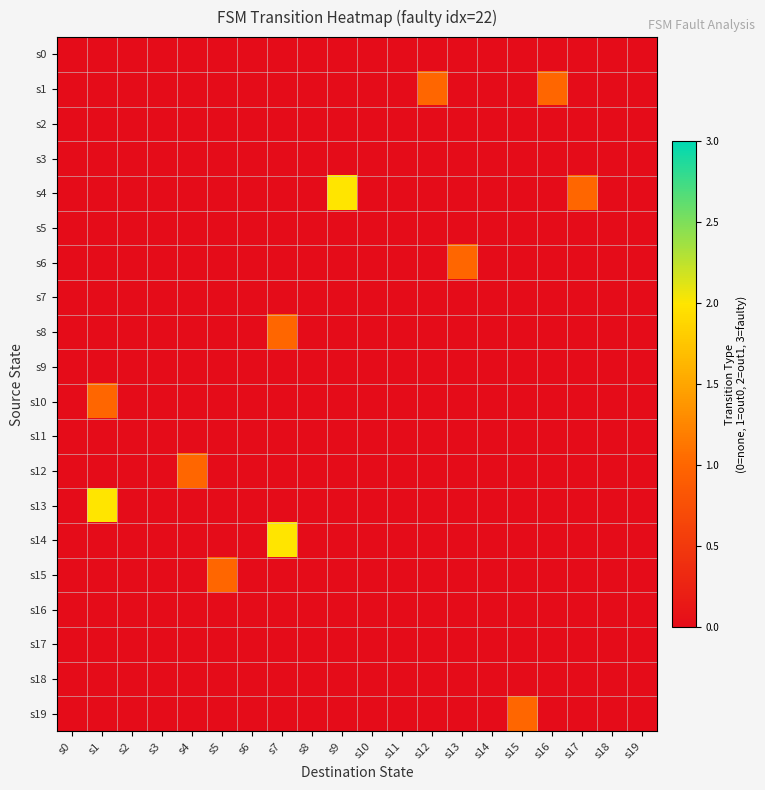

Reading left to right, what are all the values shown in this chart?

s0: s0=0	s1=0	s2=0	s3=0	s4=0	s5=0	s6=0	s7=0	s8=0	s9=0	s10=0	s11=0	s12=0	s13=0	s14=0	s15=0	s16=0	s17=0	s18=0	s19=0
s1: s0=0	s1=0	s2=0	s3=0	s4=0	s5=0	s6=0	s7=0	s8=0	s9=0	s10=0	s11=0	s12=1	s13=0	s14=0	s15=0	s16=1	s17=0	s18=0	s19=0
s2: s0=0	s1=0	s2=0	s3=0	s4=0	s5=0	s6=0	s7=0	s8=0	s9=0	s10=0	s11=0	s12=0	s13=0	s14=0	s15=0	s16=0	s17=0	s18=0	s19=0
s3: s0=0	s1=0	s2=0	s3=0	s4=0	s5=0	s6=0	s7=0	s8=0	s9=0	s10=0	s11=0	s12=0	s13=0	s14=0	s15=0	s16=0	s17=0	s18=0	s19=0
s4: s0=0	s1=0	s2=0	s3=0	s4=0	s5=0	s6=0	s7=0	s8=0	s9=2	s10=0	s11=0	s12=0	s13=0	s14=0	s15=0	s16=0	s17=1	s18=0	s19=0
s5: s0=0	s1=0	s2=0	s3=0	s4=0	s5=0	s6=0	s7=0	s8=0	s9=0	s10=0	s11=0	s12=0	s13=0	s14=0	s15=0	s16=0	s17=0	s18=0	s19=0
s6: s0=0	s1=0	s2=0	s3=0	s4=0	s5=0	s6=0	s7=0	s8=0	s9=0	s10=0	s11=0	s12=0	s13=1	s14=0	s15=0	s16=0	s17=0	s18=0	s19=0
s7: s0=0	s1=0	s2=0	s3=0	s4=0	s5=0	s6=0	s7=0	s8=0	s9=0	s10=0	s11=0	s12=0	s13=0	s14=0	s15=0	s16=0	s17=0	s18=0	s19=0
s8: s0=0	s1=0	s2=0	s3=0	s4=0	s5=0	s6=0	s7=1	s8=0	s9=0	s10=0	s11=0	s12=0	s13=0	s14=0	s15=0	s16=0	s17=0	s18=0	s19=0
s9: s0=0	s1=0	s2=0	s3=0	s4=0	s5=0	s6=0	s7=0	s8=0	s9=0	s10=0	s11=0	s12=0	s13=0	s14=0	s15=0	s16=0	s17=0	s18=0	s19=0
s10: s0=0	s1=1	s2=0	s3=0	s4=0	s5=0	s6=0	s7=0	s8=0	s9=0	s10=0	s11=0	s12=0	s13=0	s14=0	s15=0	s16=0	s17=0	s18=0	s19=0
s11: s0=0	s1=0	s2=0	s3=0	s4=0	s5=0	s6=0	s7=0	s8=0	s9=0	s10=0	s11=0	s12=0	s13=0	s14=0	s15=0	s16=0	s17=0	s18=0	s19=0
s12: s0=0	s1=0	s2=0	s3=0	s4=1	s5=0	s6=0	s7=0	s8=0	s9=0	s10=0	s11=0	s12=0	s13=0	s14=0	s15=0	s16=0	s17=0	s18=0	s19=0
s13: s0=0	s1=2	s2=0	s3=0	s4=0	s5=0	s6=0	s7=0	s8=0	s9=0	s10=0	s11=0	s12=0	s13=0	s14=0	s15=0	s16=0	s17=0	s18=0	s19=0
s14: s0=0	s1=0	s2=0	s3=0	s4=0	s5=0	s6=0	s7=2	s8=0	s9=0	s10=0	s11=0	s12=0	s13=0	s14=0	s15=0	s16=0	s17=0	s18=0	s19=0
s15: s0=0	s1=0	s2=0	s3=0	s4=0	s5=1	s6=0	s7=0	s8=0	s9=0	s10=0	s11=0	s12=0	s13=0	s14=0	s15=0	s16=0	s17=0	s18=0	s19=0
s16: s0=0	s1=0	s2=0	s3=0	s4=0	s5=0	s6=0	s7=0	s8=0	s9=0	s10=0	s11=0	s12=0	s13=0	s14=0	s15=0	s16=0	s17=0	s18=0	s19=0
s17: s0=0	s1=0	s2=0	s3=0	s4=0	s5=0	s6=0	s7=0	s8=0	s9=0	s10=0	s11=0	s12=0	s13=0	s14=0	s15=0	s16=0	s17=0	s18=0	s19=0
s18: s0=0	s1=0	s2=0	s3=0	s4=0	s5=0	s6=0	s7=0	s8=0	s9=0	s10=0	s11=0	s12=0	s13=0	s14=0	s15=0	s16=0	s17=0	s18=0	s19=0
s19: s0=0	s1=0	s2=0	s3=0	s4=0	s5=0	s6=0	s7=0	s8=0	s9=0	s10=0	s11=0	s12=0	s13=0	s14=0	s15=1	s16=0	s17=0	s18=0	s19=0